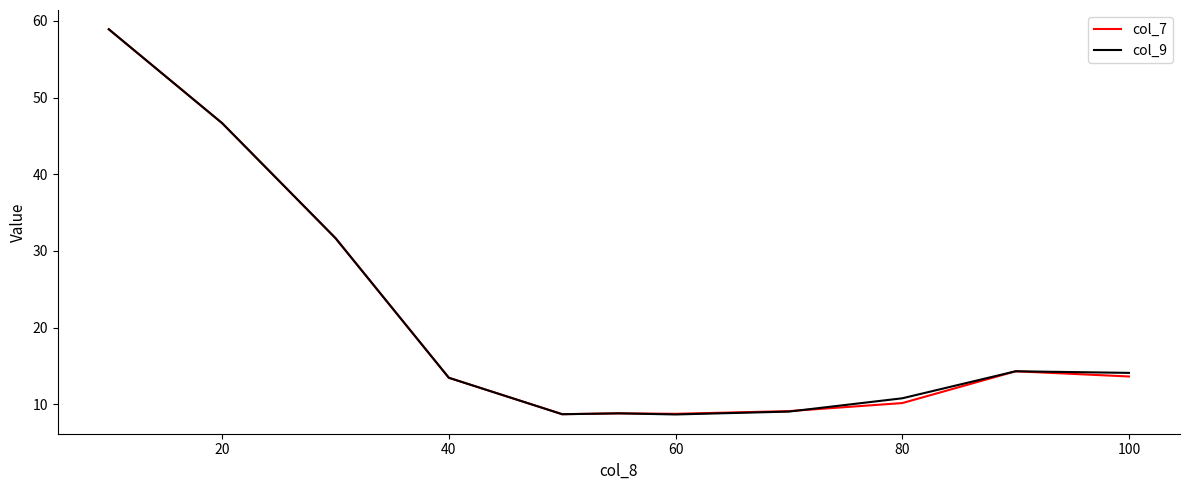

What is the minimum value shown in the chart?

8.7